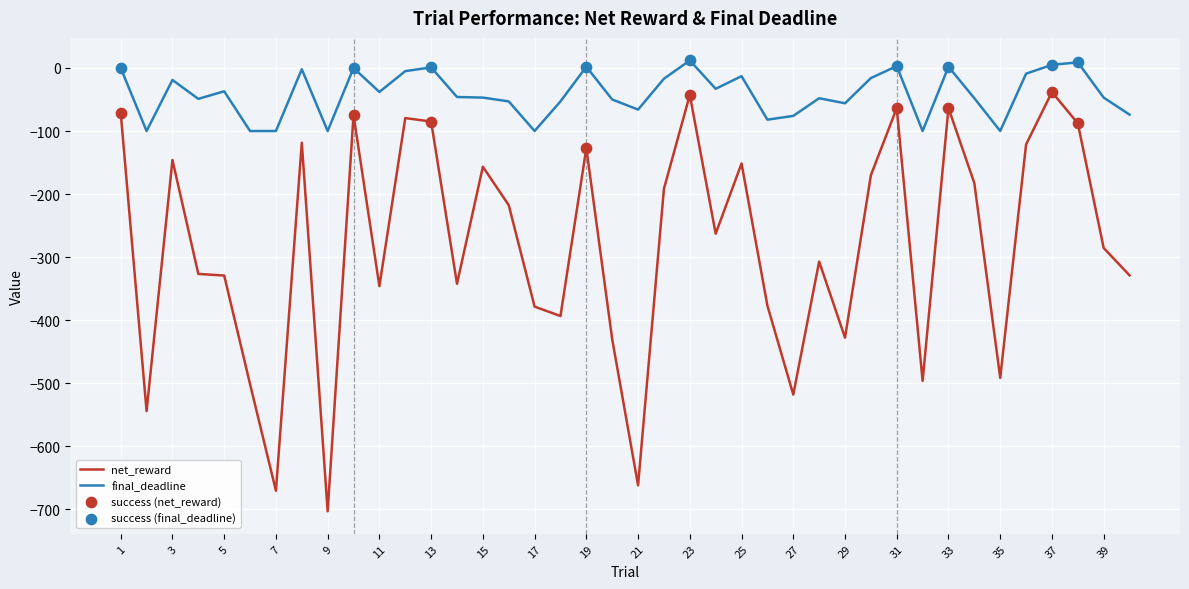

What is the lowest value of the net_reward series?

-703.4